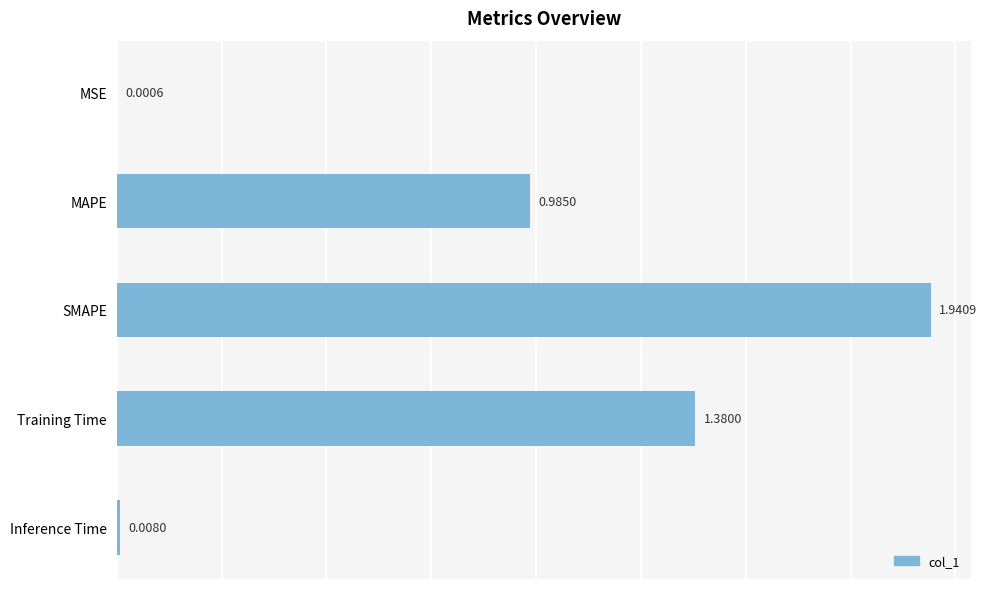

What is the sum of the values at SMAPE and Training Time?

3.3